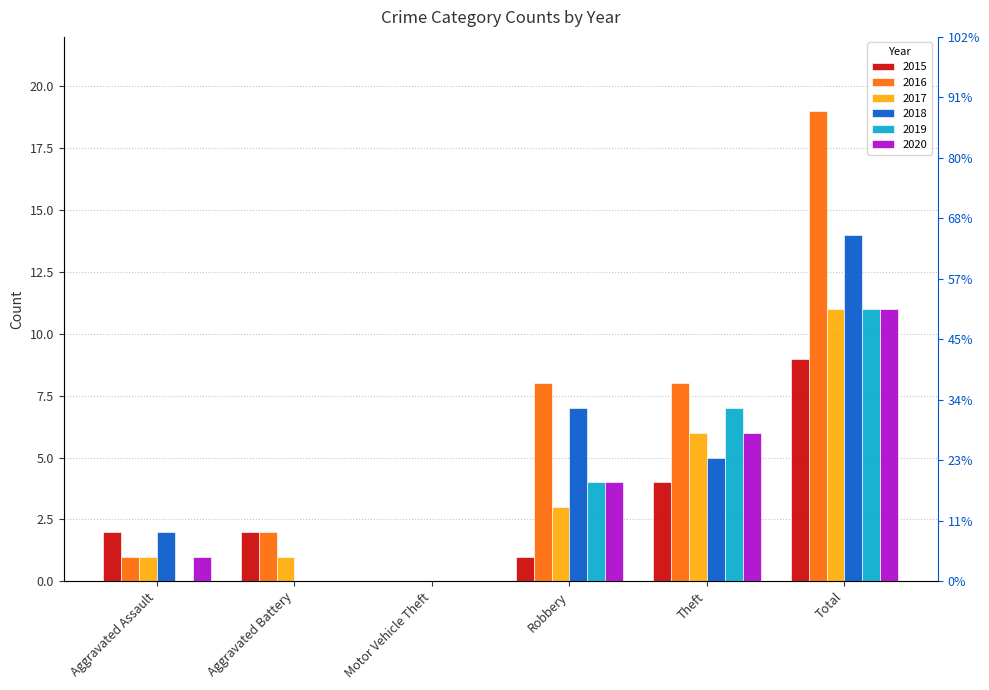

What is the spread (max minus min) of values at Total?

10